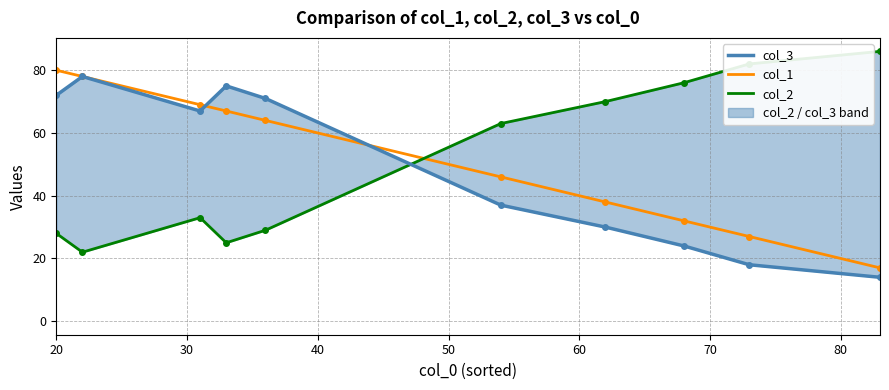

Reading left to right, list all the values displayed in this chart.

col_1: 80	78	69	67	64	46	38	32	27	17
col_2: 28	22	33	25	29	63	70	76	82	86
col_3: 72	78	67	75	71	37	30	24	18	14